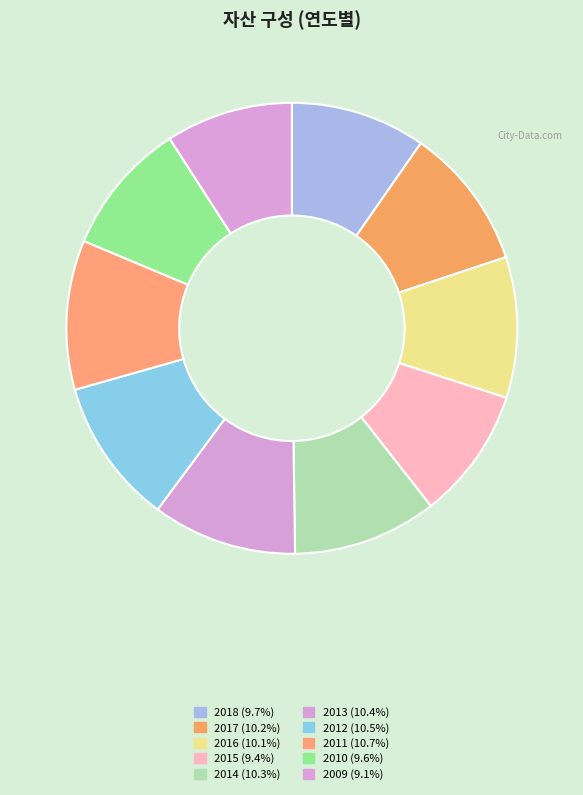

What is the total percentage of 2009 and 2015?

18.6%